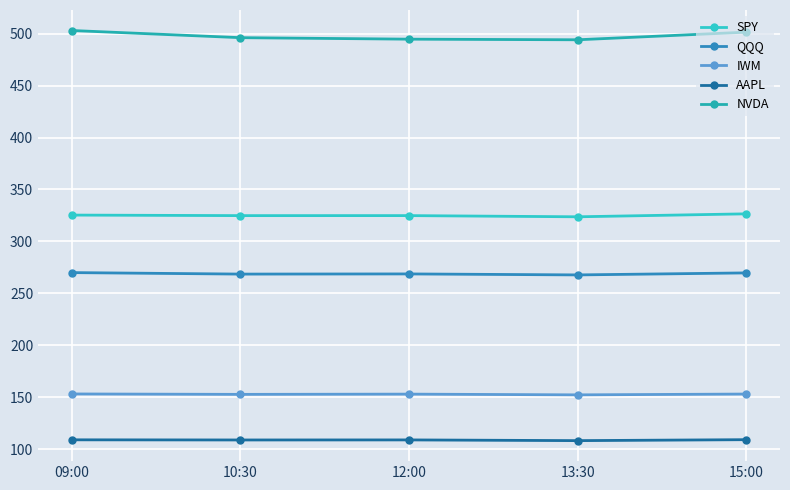

List the series in order of their peak value, highest first.

NVDA, SPY, QQQ, IWM, AAPL